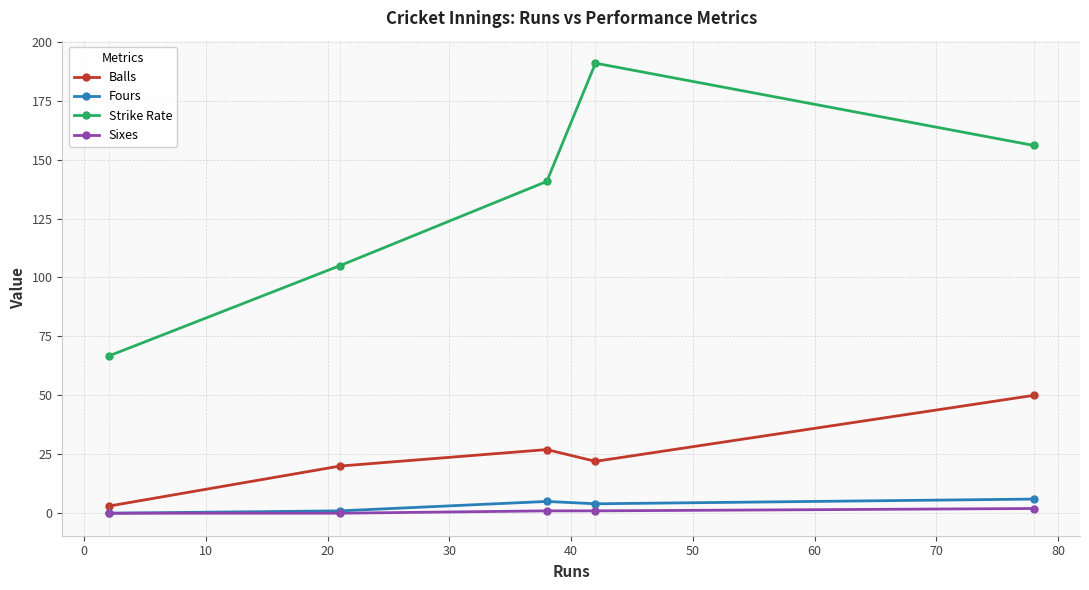

True or false: Strike Rate and Balls cross at least once.

False